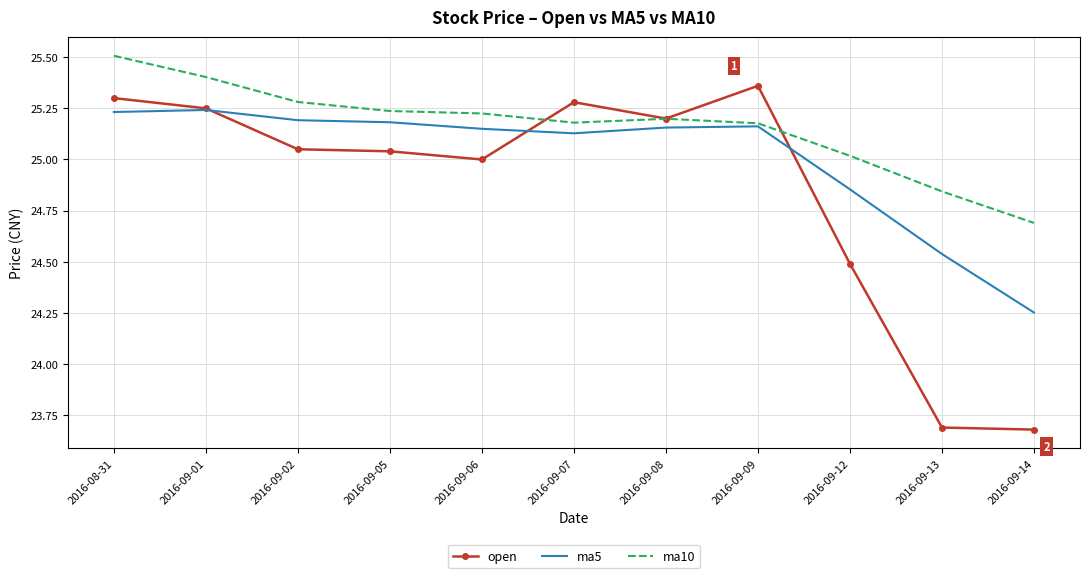

What position from the right is 2016-09-02?

9